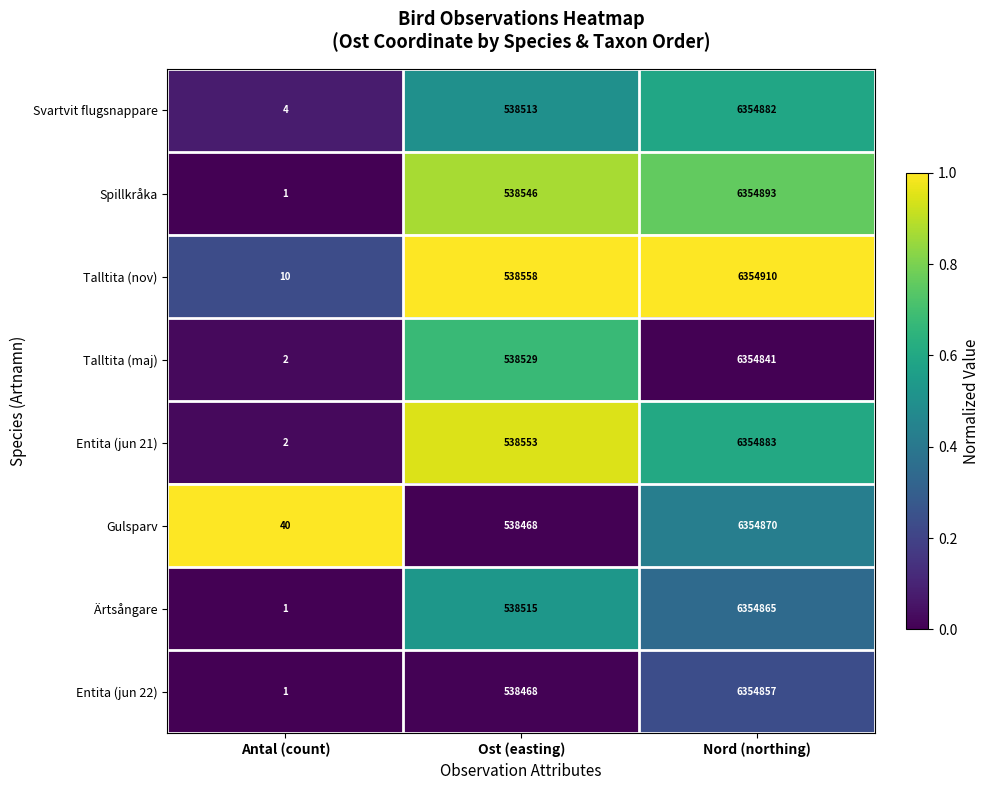

Which label corresponds to the smallest value in the chart?

Antal (count)